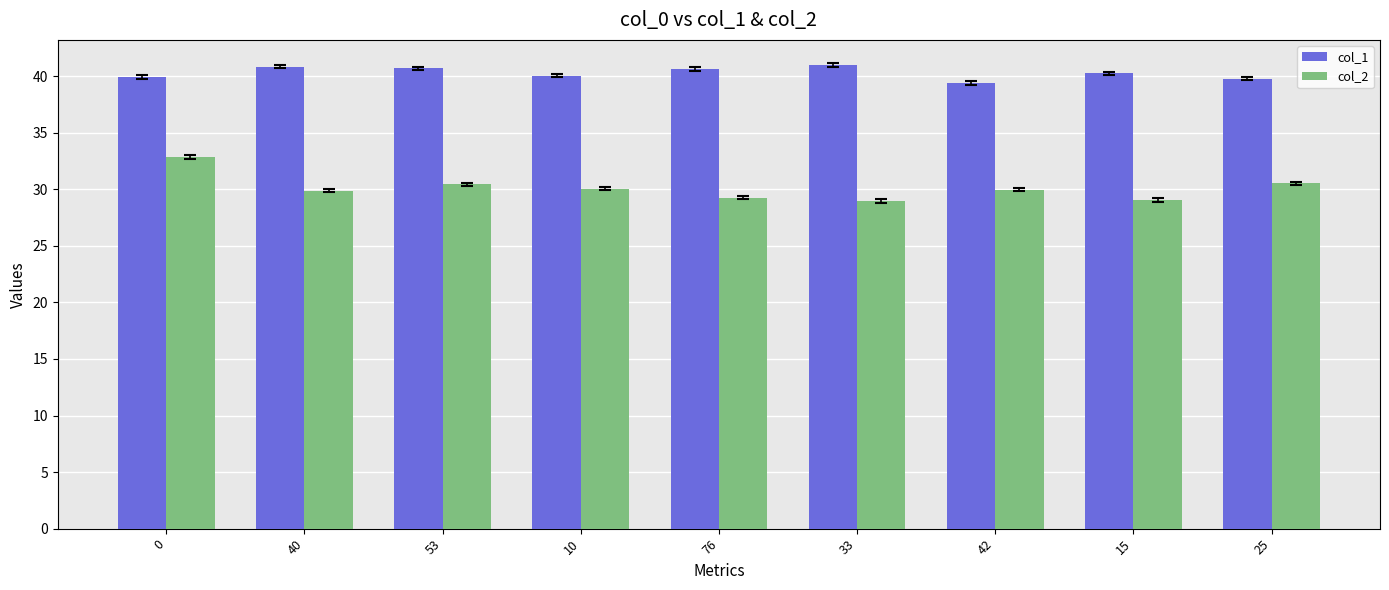

The col_2 series shows 30.0 at 42. True or false?

True